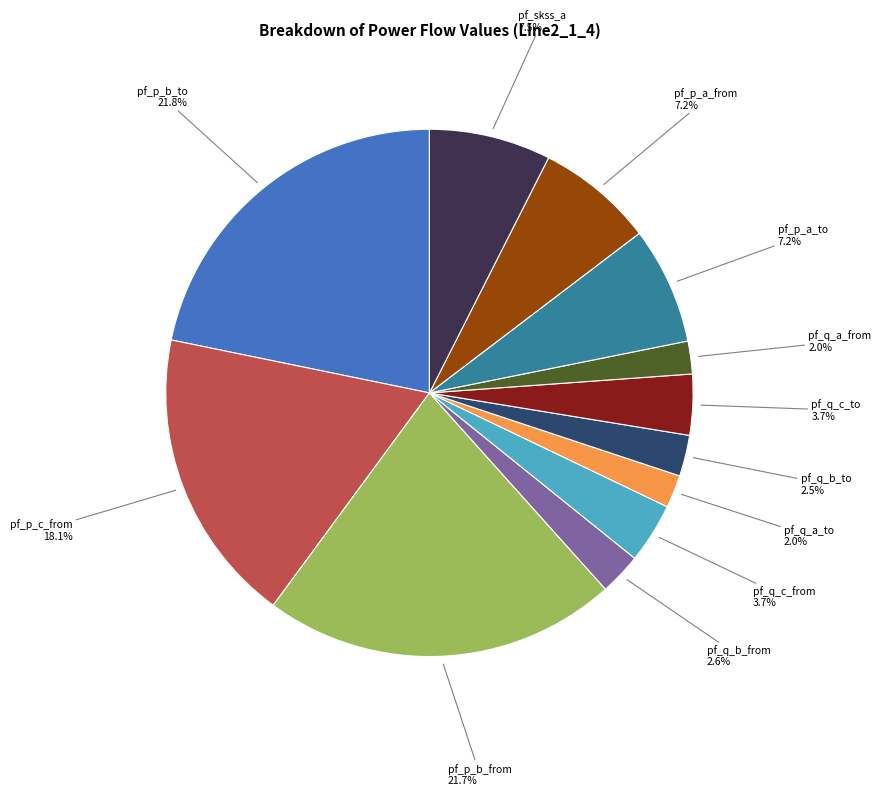

How many segments does this pie chart have?

12